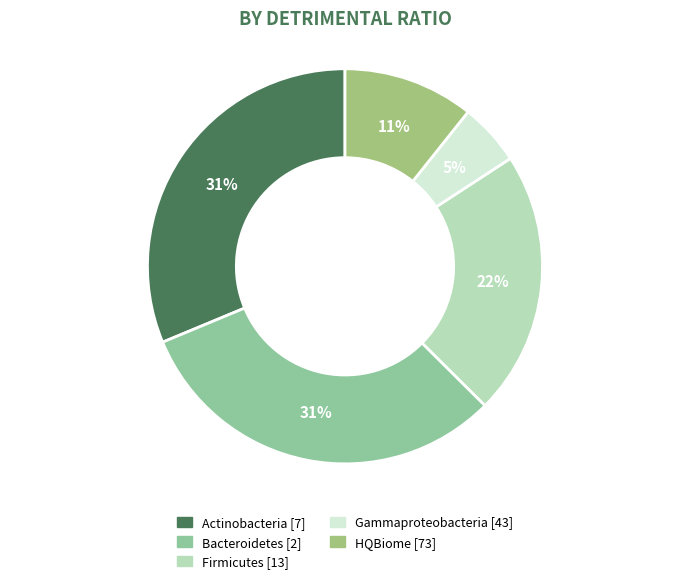

To the nearest percent, what is the difference between the largest and smallest slice percentages?

26%